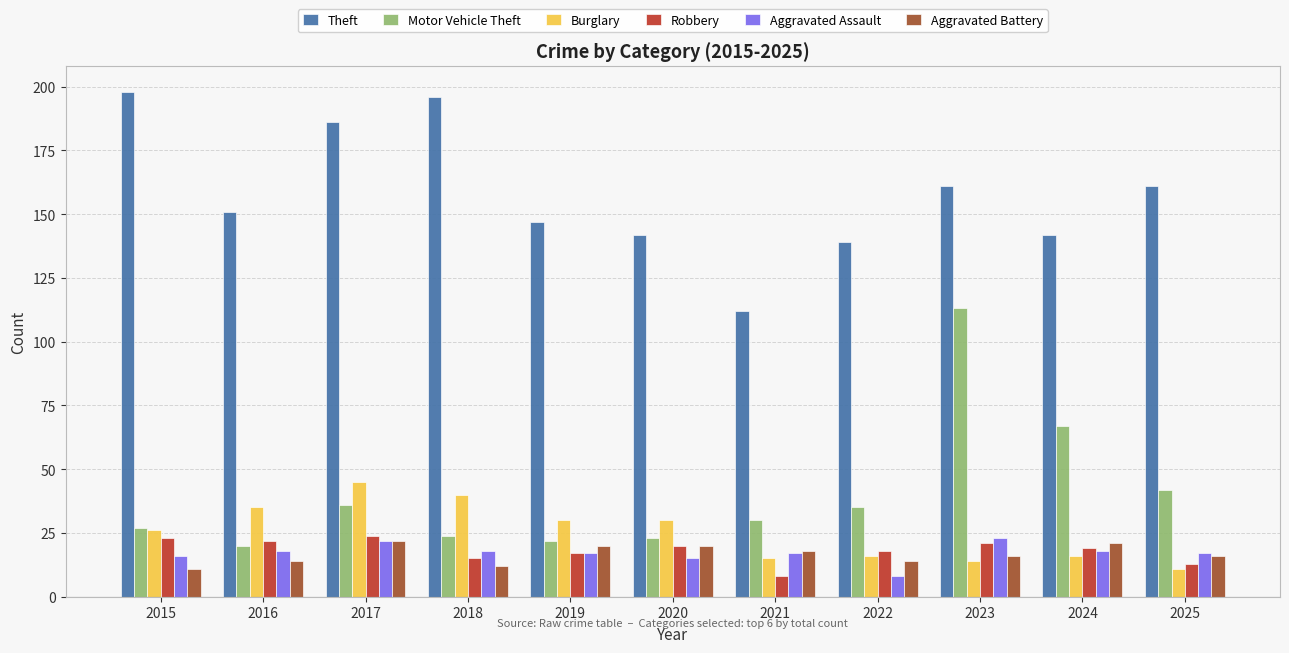

What is the value of the Theft bar at the 2nd from the left?

151